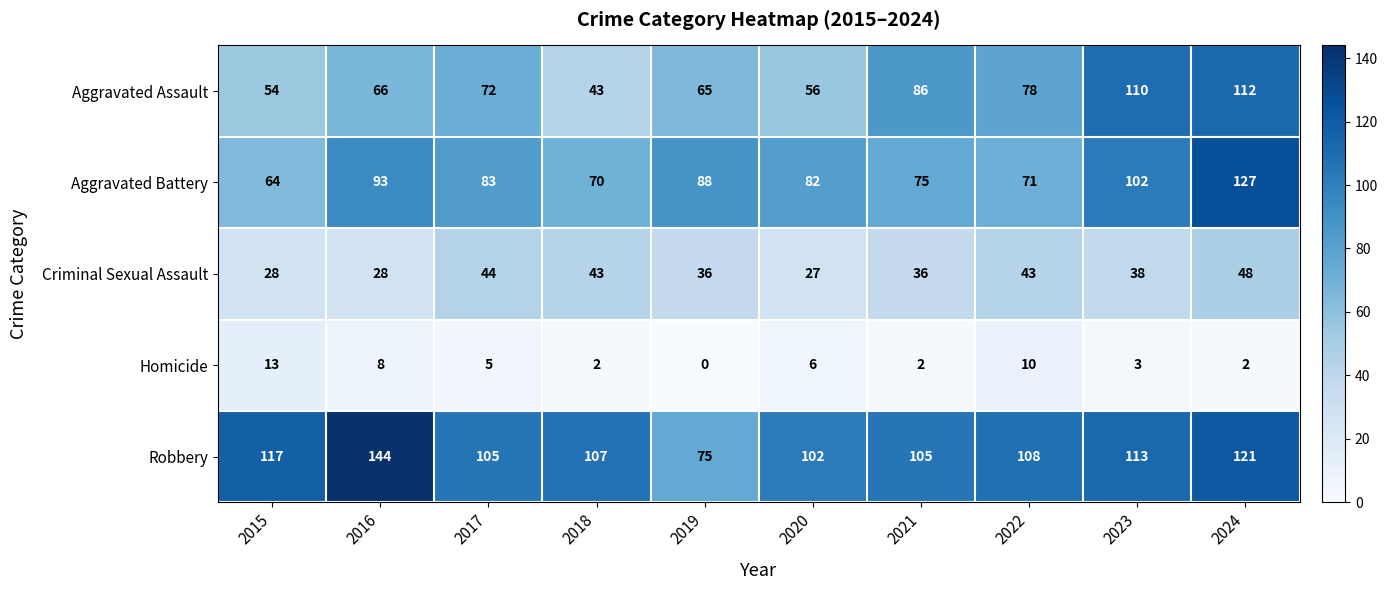

Read the Aggravated Assault value at 2015.

54